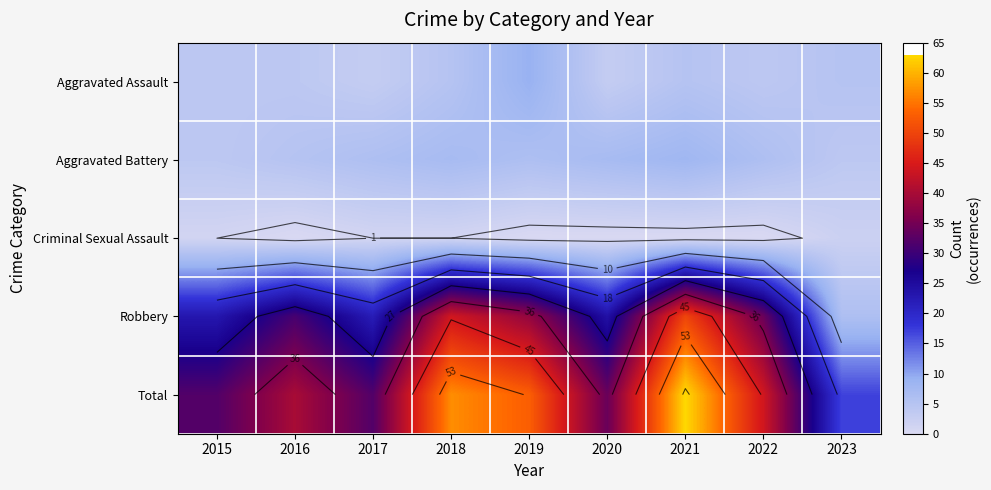

The value of Aggravated Assault at 2019 is 9. True or false?

True